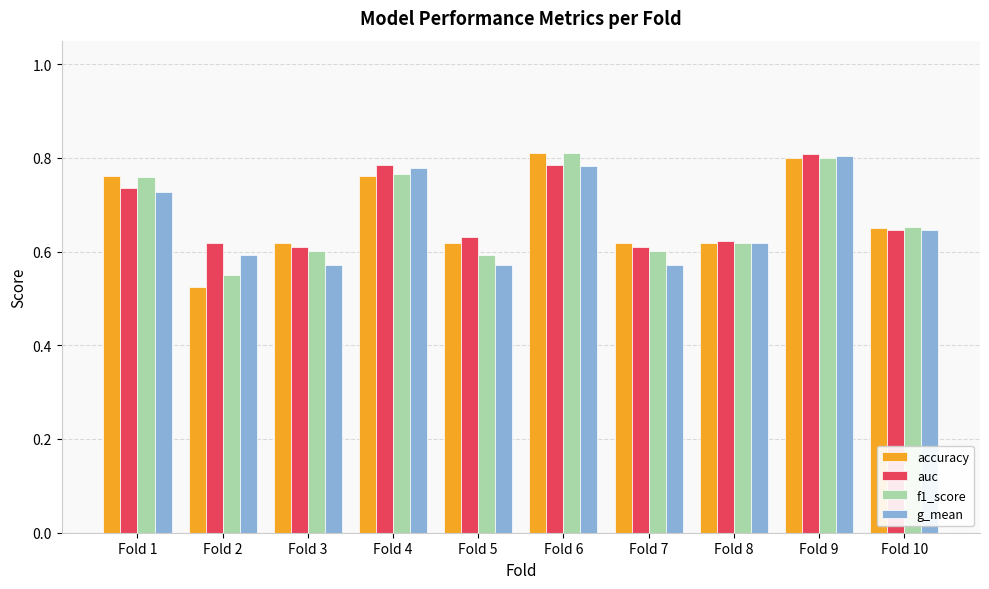

Which category has the lowest value across all series?

Fold 2